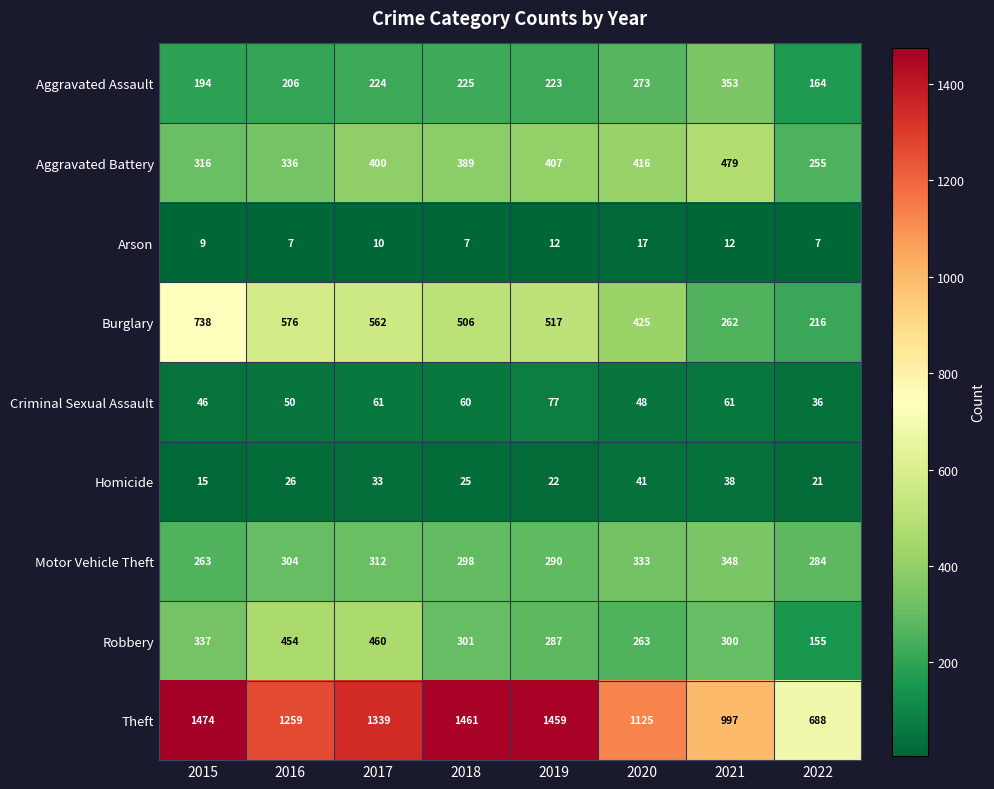

At which category is the sum across all series the highest?

2017